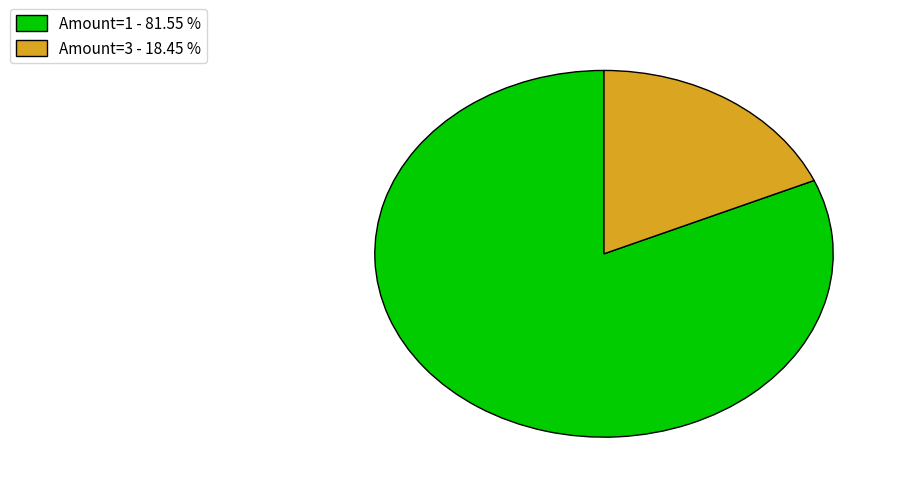

What is the majority slice?

Amount=1 - 81.55 %